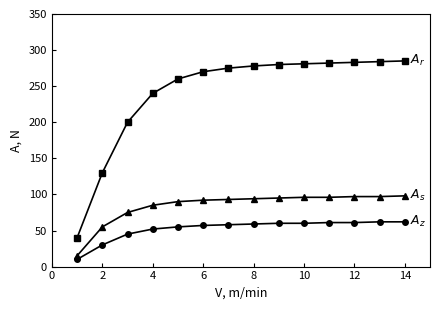

What is the minimum value shown in the chart?

10